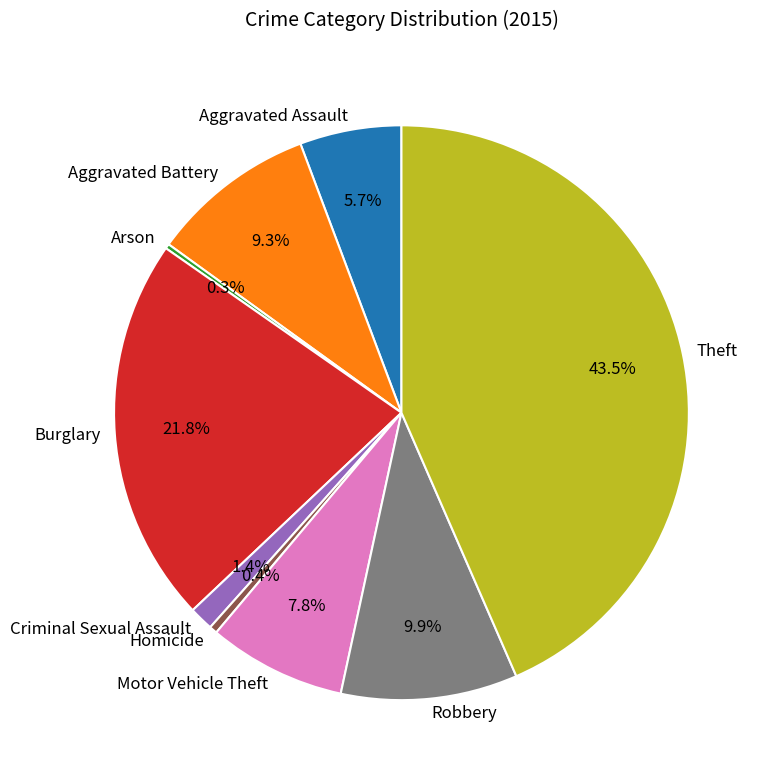

Is there a majority slice in this chart?

No